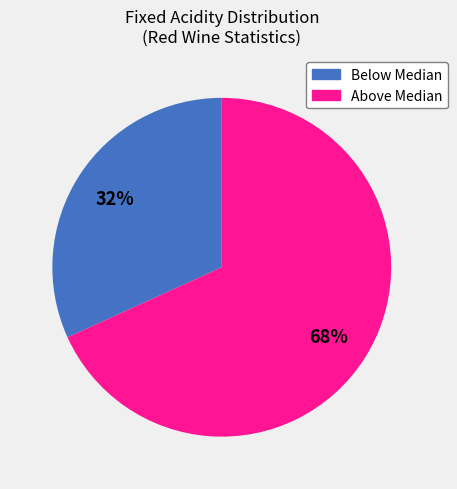

How many segments does this pie chart have?

2